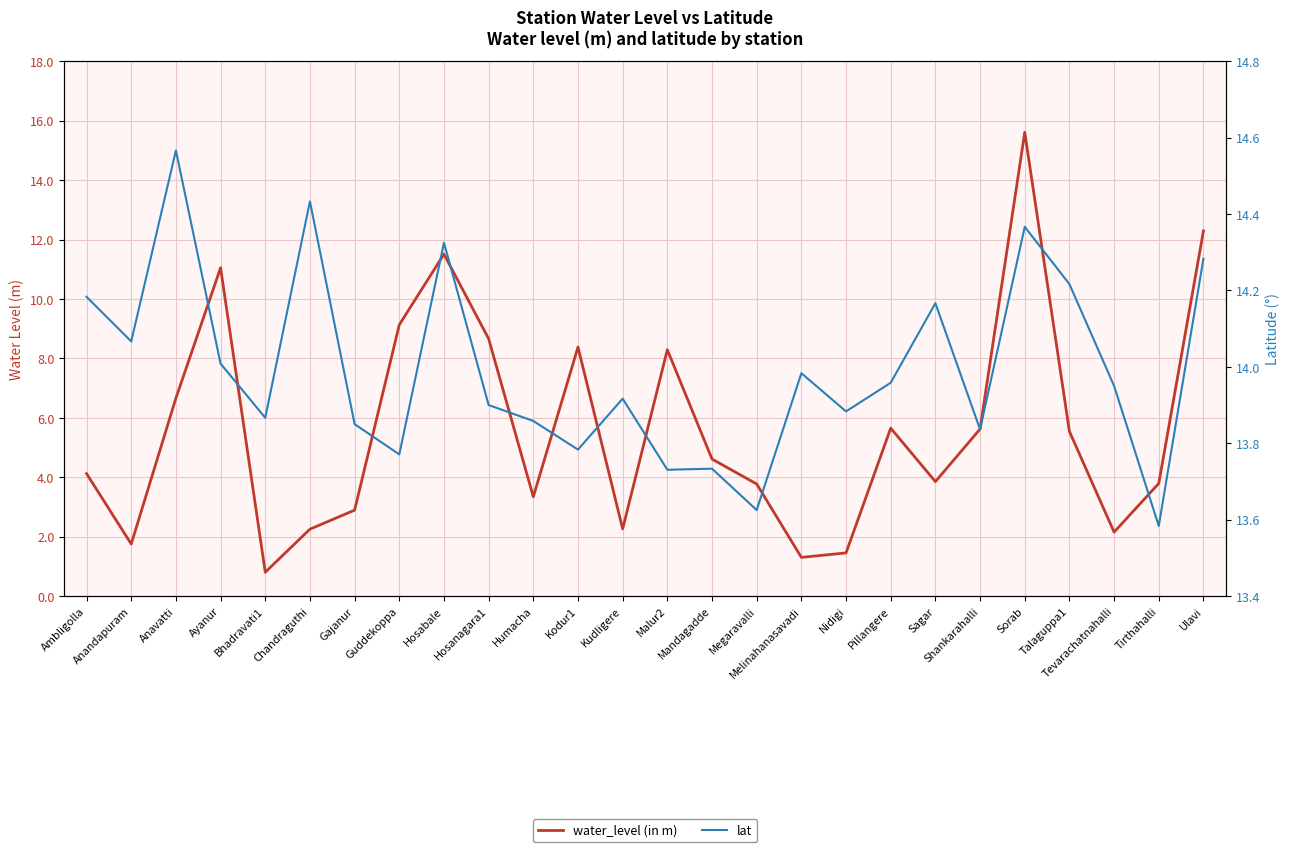

What is the highest value of the lat series?

14.6